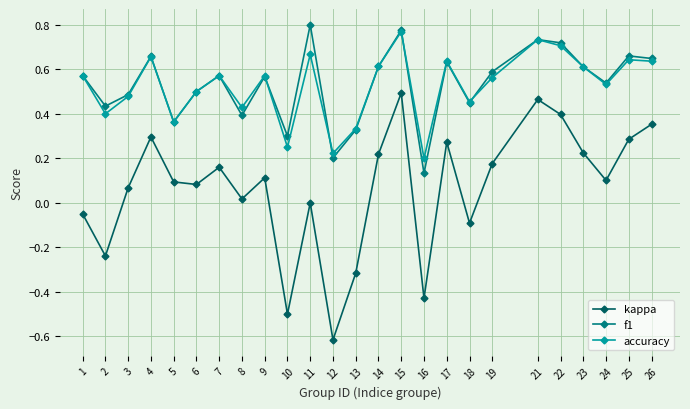

The value of f1 at 5 is 0.6. True or false?

False